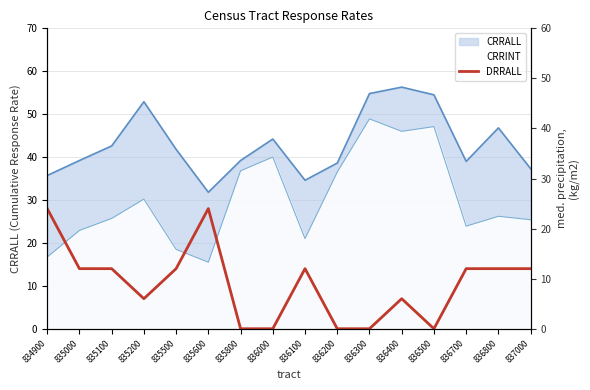

Rank the categories by value from lowest to highest.

835800, 836000, 836200, 836300, 836500, 835200, 836400, 835000, 835100, 835500, 836100, 836700, 836800, 837000, 834900, 835600